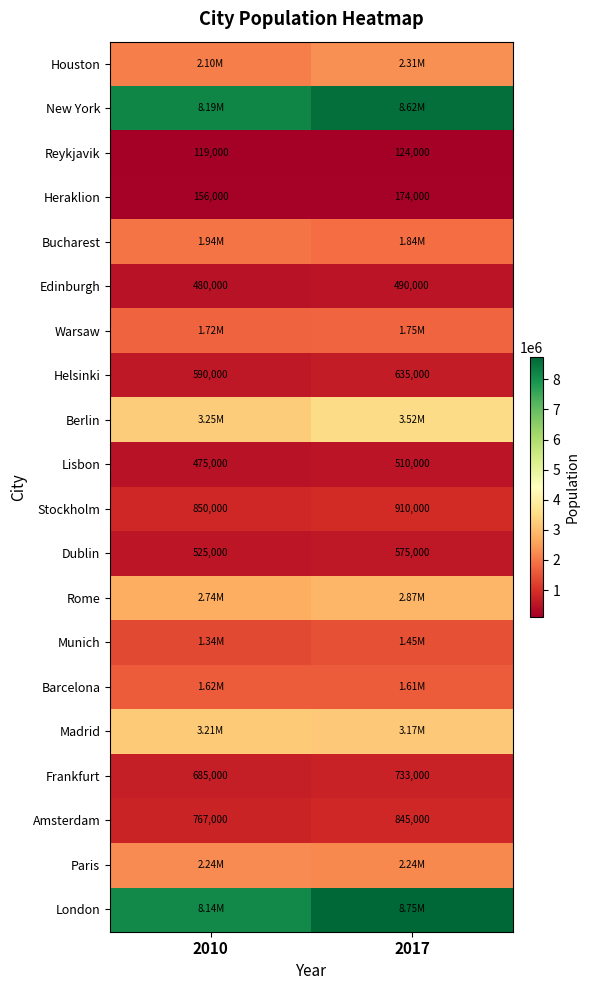

Count the Amsterdam values in the range 767000 to 845000.

2